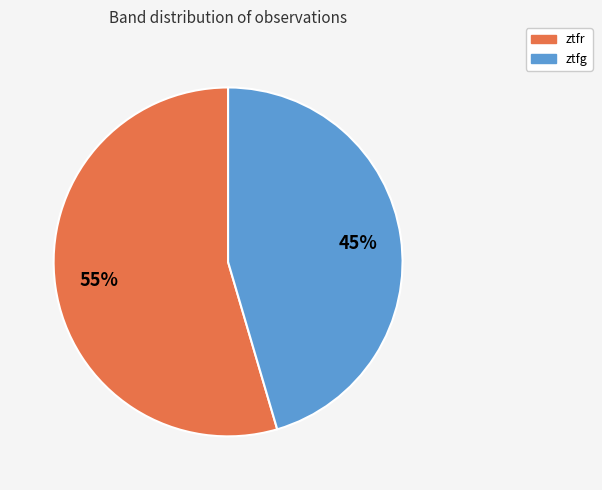

What is the smallest slice in the pie chart?

ztfg